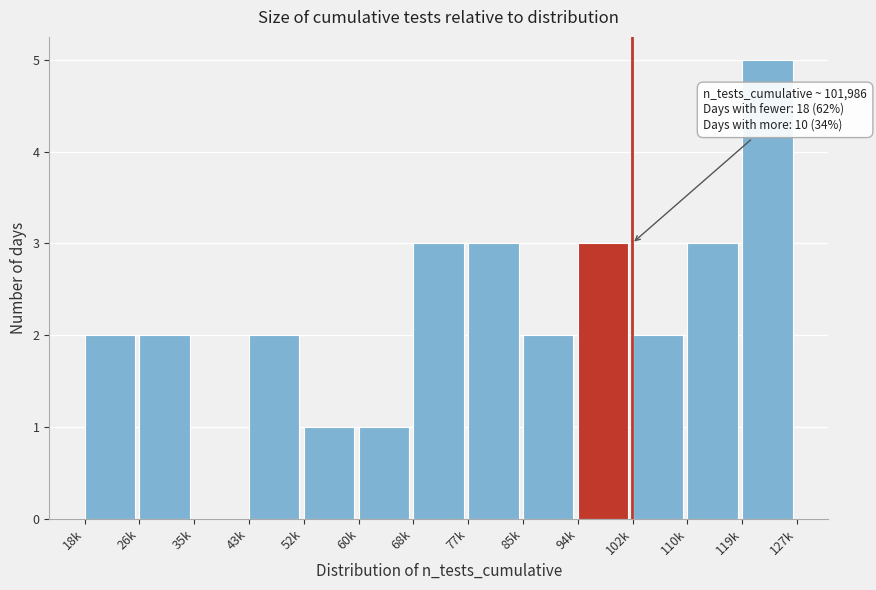

Reading right to left, extract all data points from this chart.

119k=5	110k=3	102k=2	94k=3	85k=2	77k=3	68k=3	60k=1	52k=1	43k=2	35k=0	26k=2	18k=2